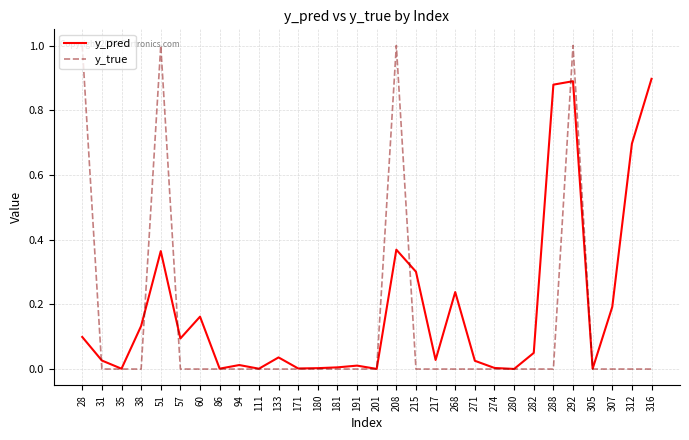

At which category does y_pred reach its first local peak?

51